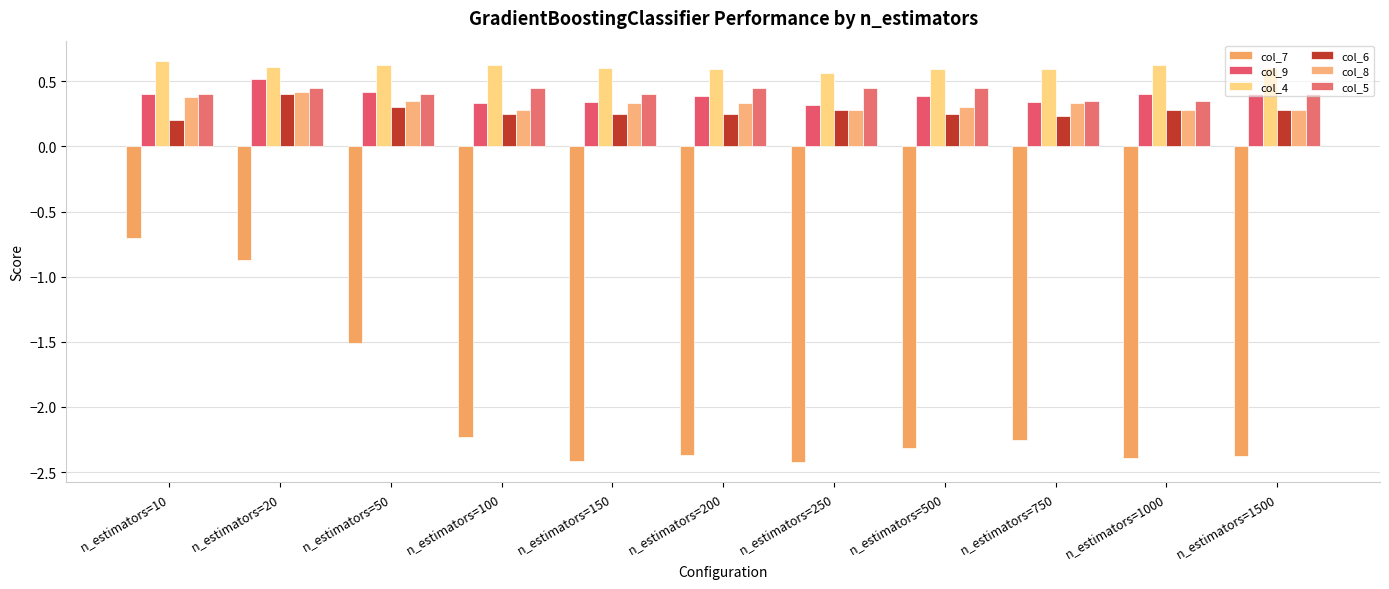

At n_estimators=100, list the series in order from largest to smallest.

col_4, col_5, col_9, col_8, col_6, col_7